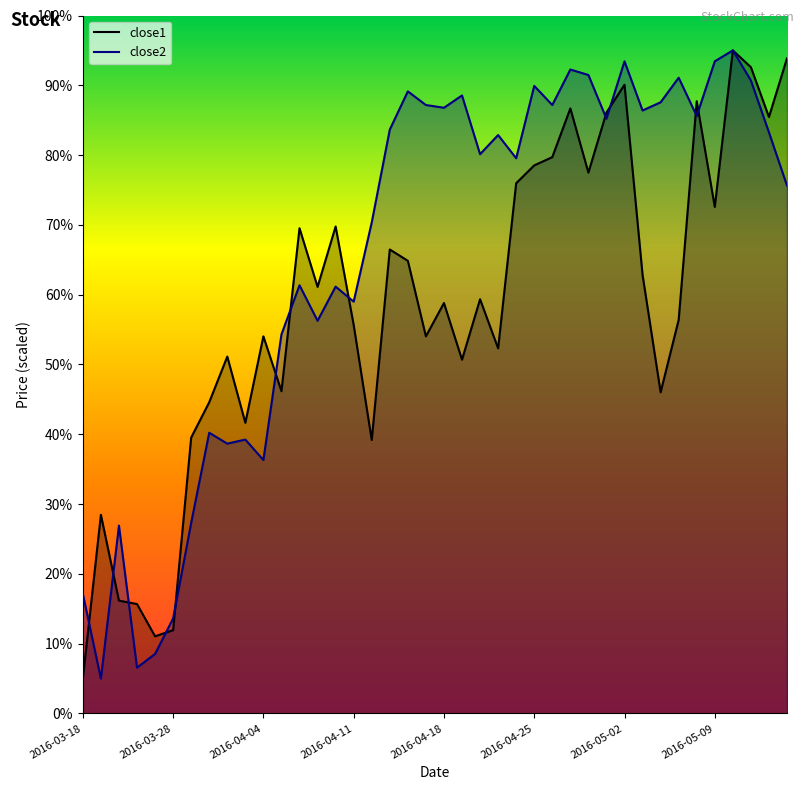

Which series has the widest spread of values?

close1